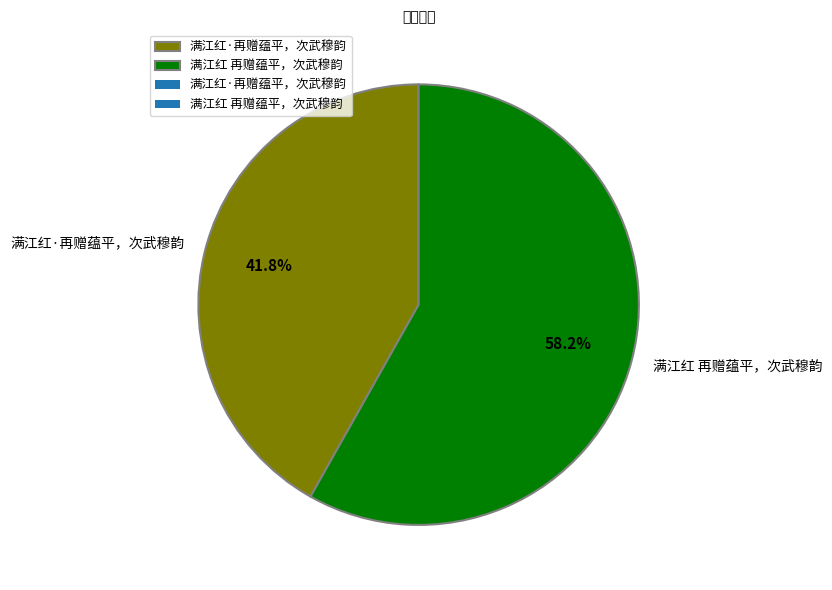

Does any single category account for the majority?

Yes